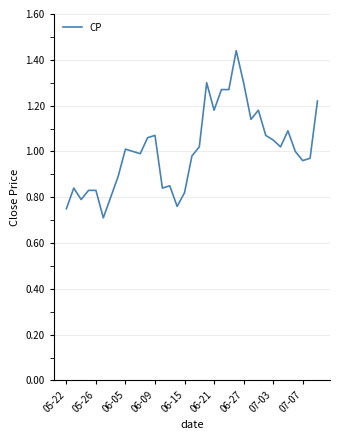

What is the smallest value displayed?

0.7